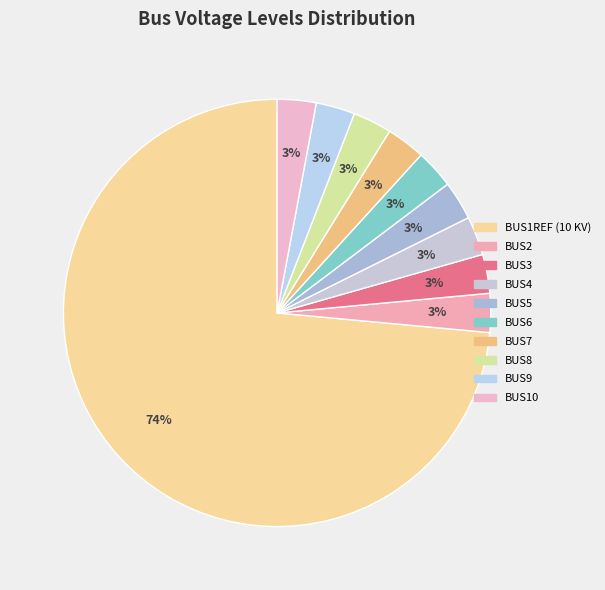

Which slice represents more than half of the pie?

bus1ref